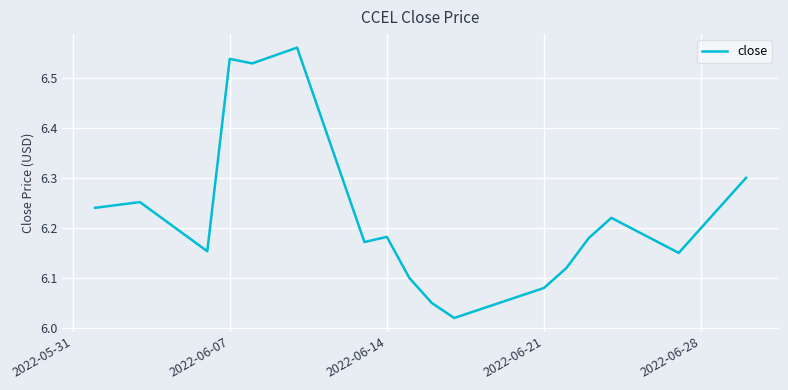

What is the difference between the maximum and minimum values?

0.5